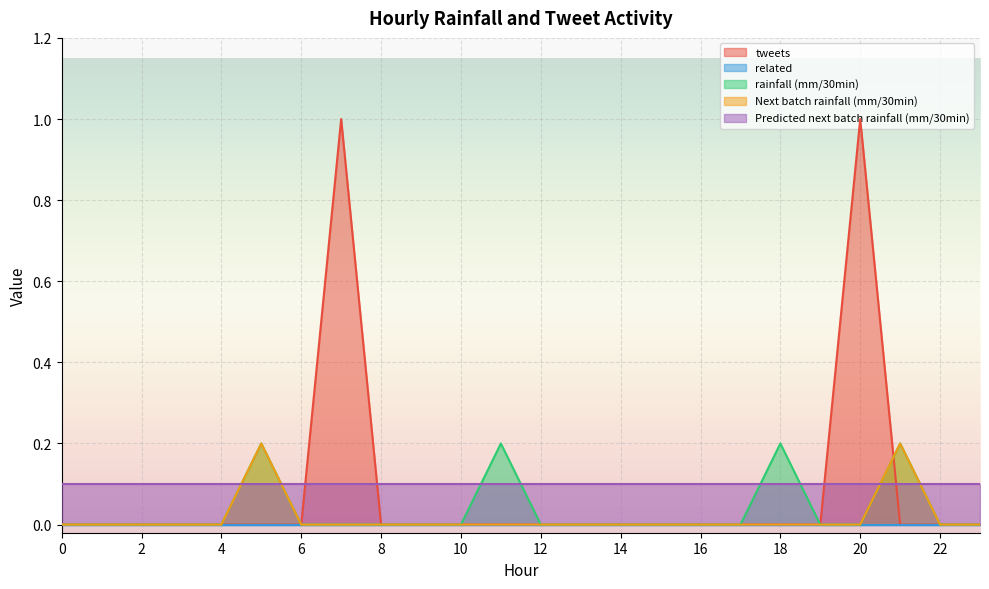

List the labels in order of Next batch rainfall (mm/30min) value, largest first.

5, 21, 0, 1, 2, 3, 4, 6, 7, 8, 9, 10, 11, 12, 13, 14, 15, 16, 17, 18, 19, 20, 22, 23